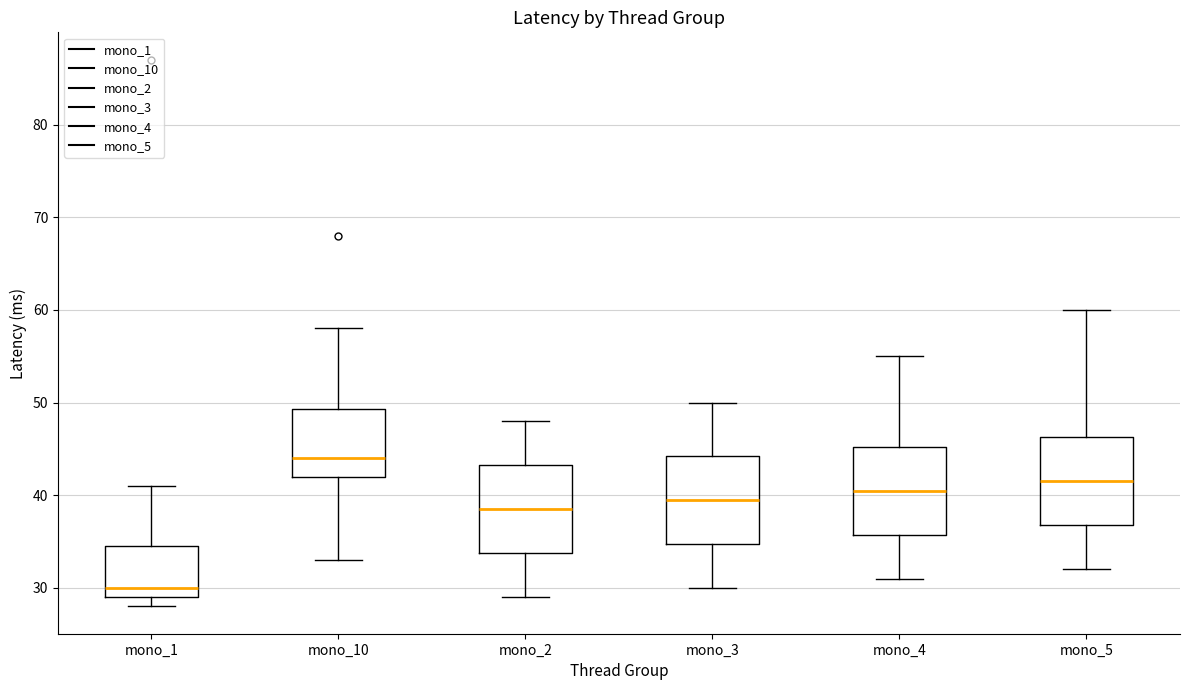

Which box has the highest median line?

mono_10